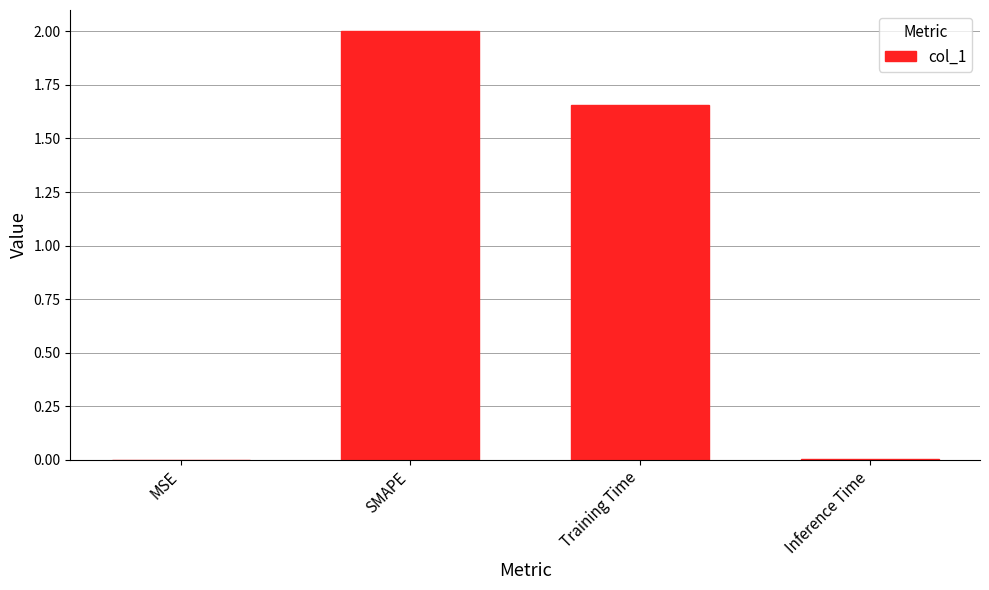

The value at Inference Time is 0.0. True or false?

True